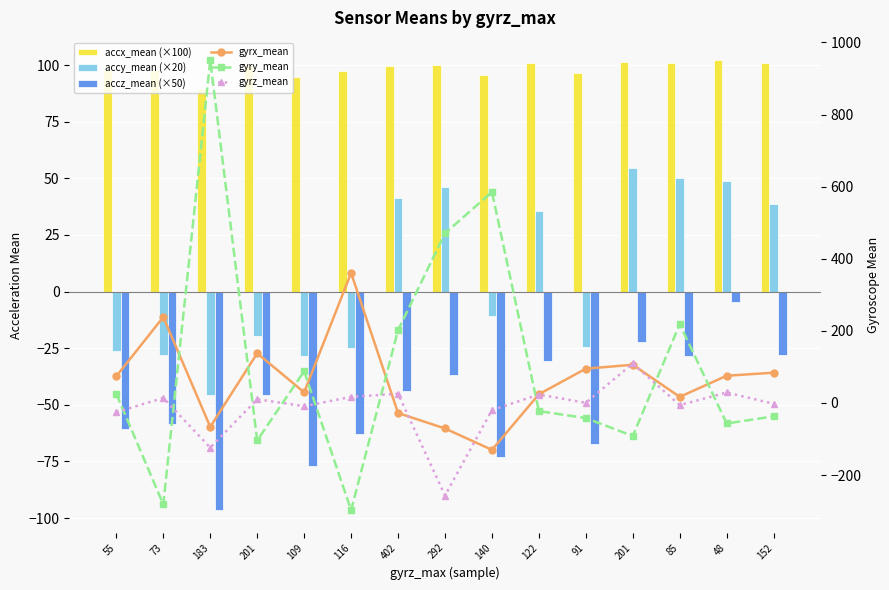

True or false: gyry_mean has a value of 380.2 at 85.

False